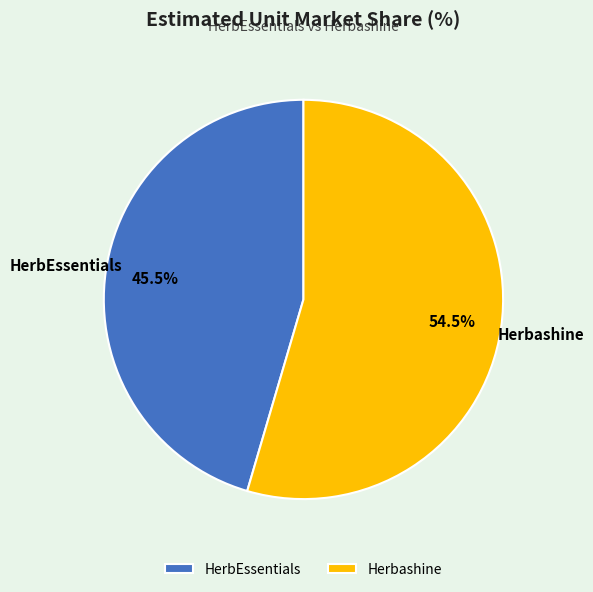

Is there any slice that represents more than half of the pie?

Yes